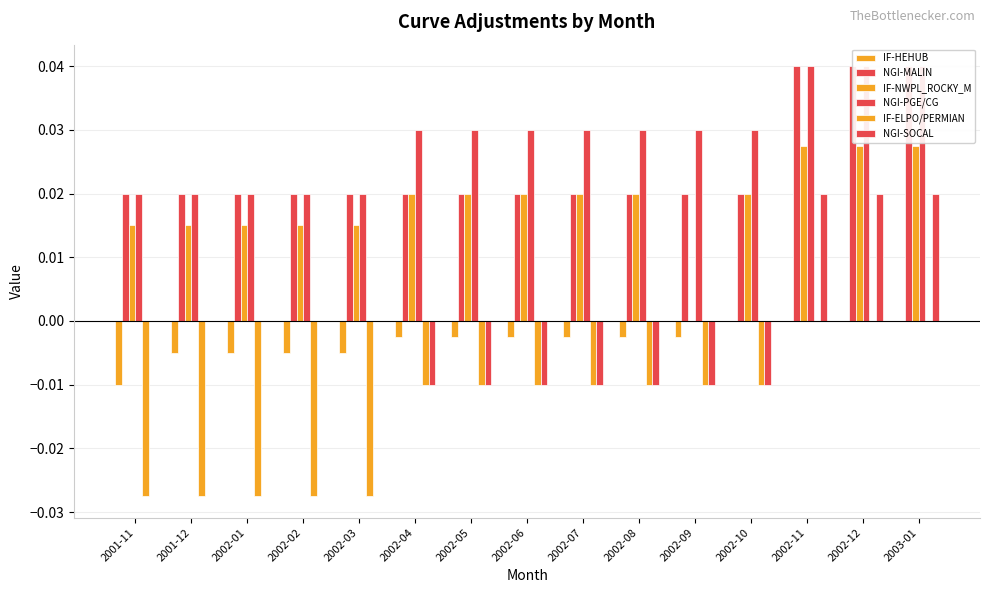

Is the value of IF-NWPL_ROCKY_M at 2002-11 greater than the value of NGI-PGE/CG at 2002-04?

No